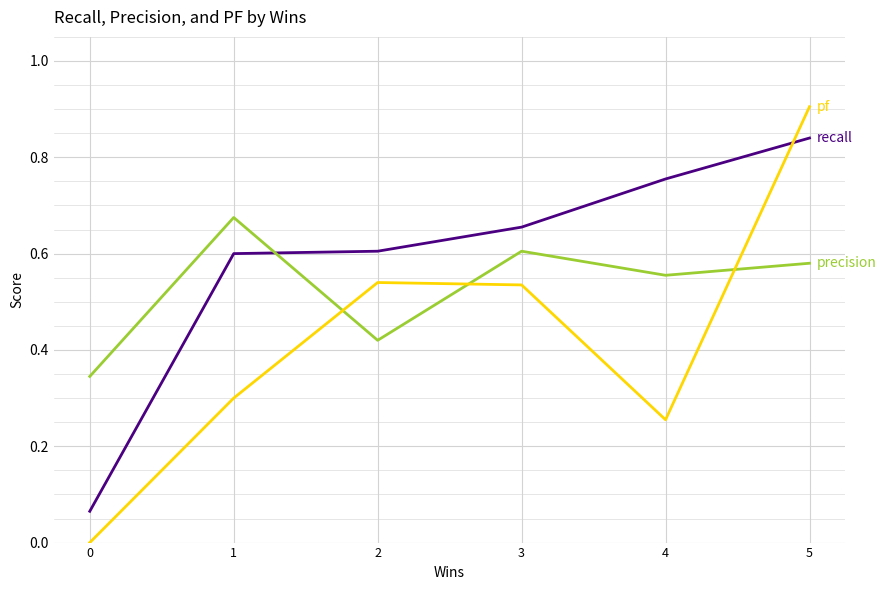

At which category does the chart reach its peak across all series?

5